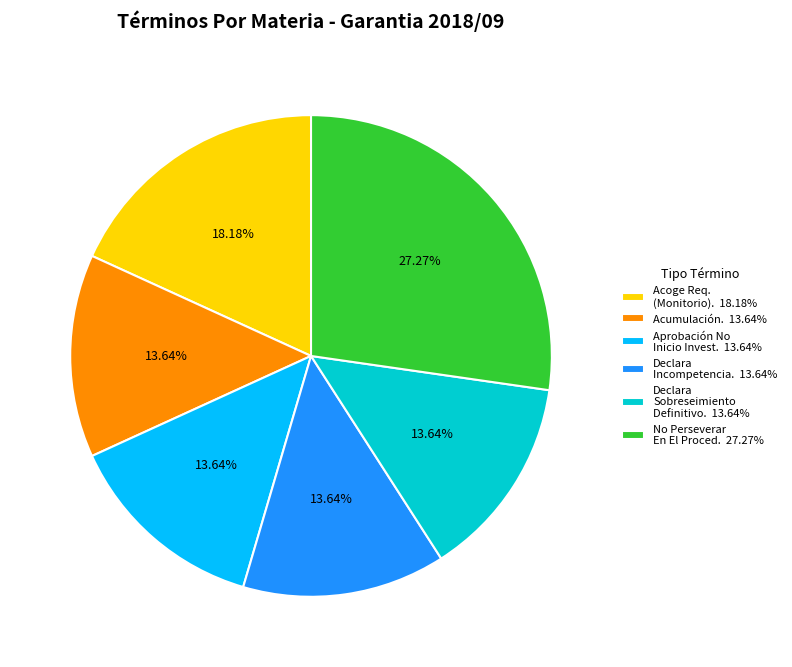

Count the number of slices in the pie.

6